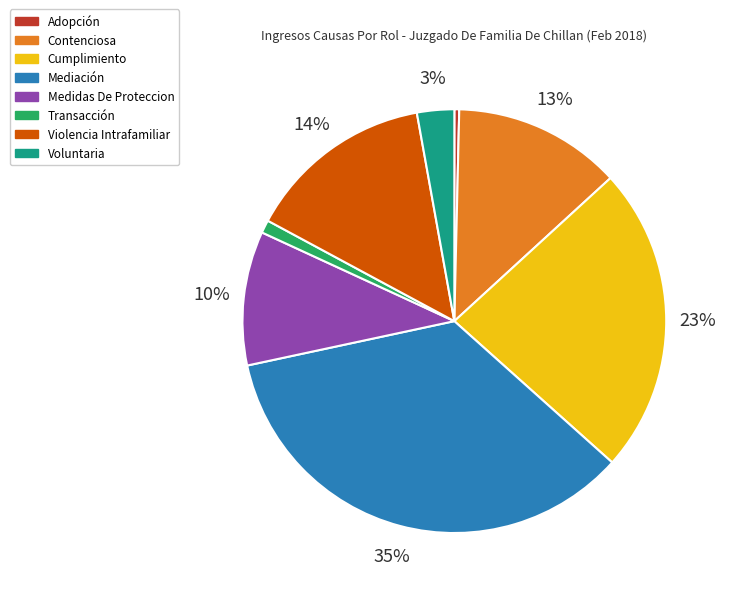

Which slice is the smallest?

Adopción